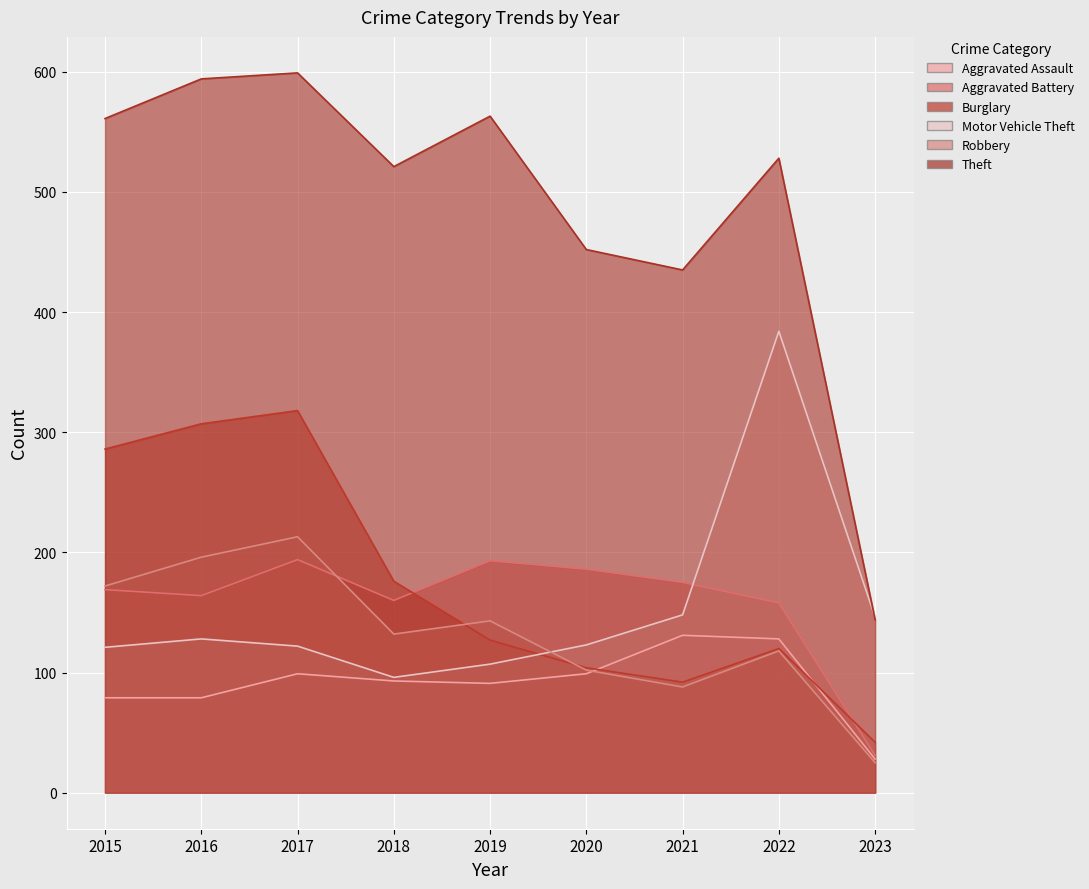

What is the total value across all series at 2017?

1545